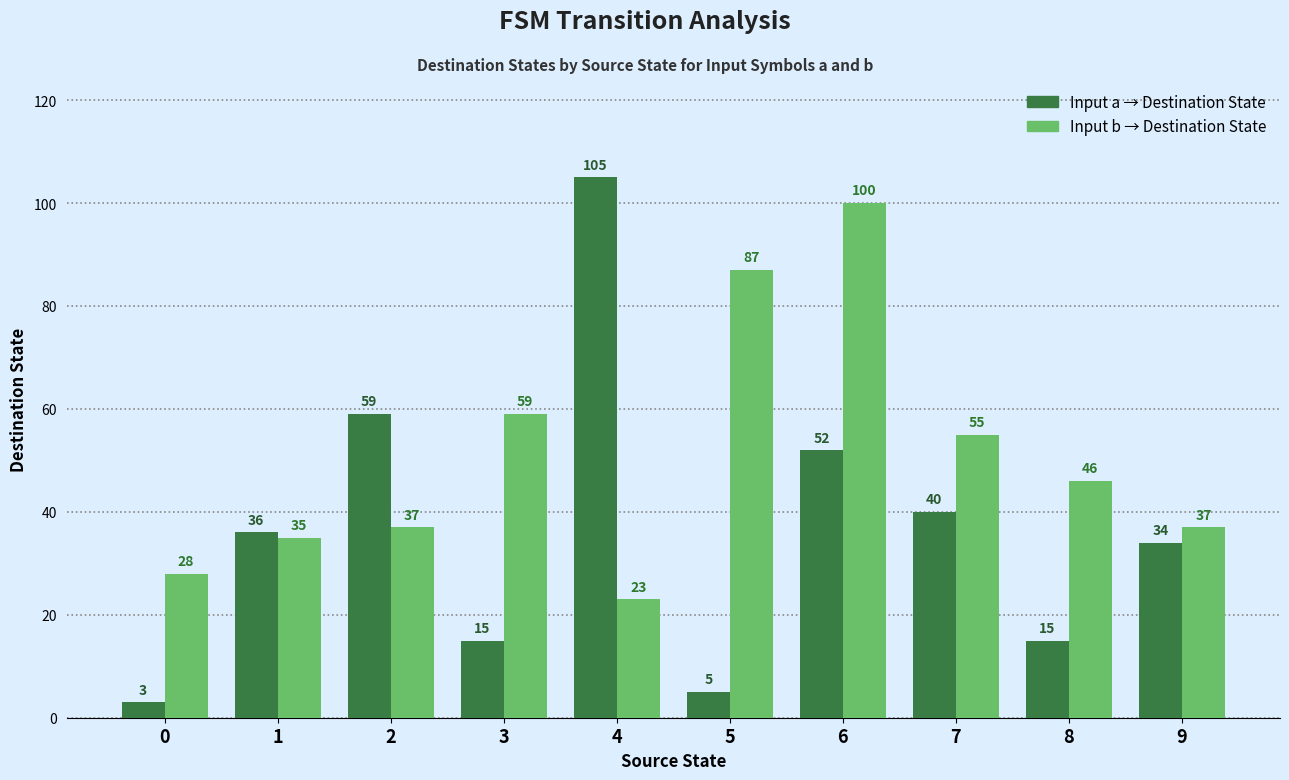

At which category is the sum across all series the highest?

6